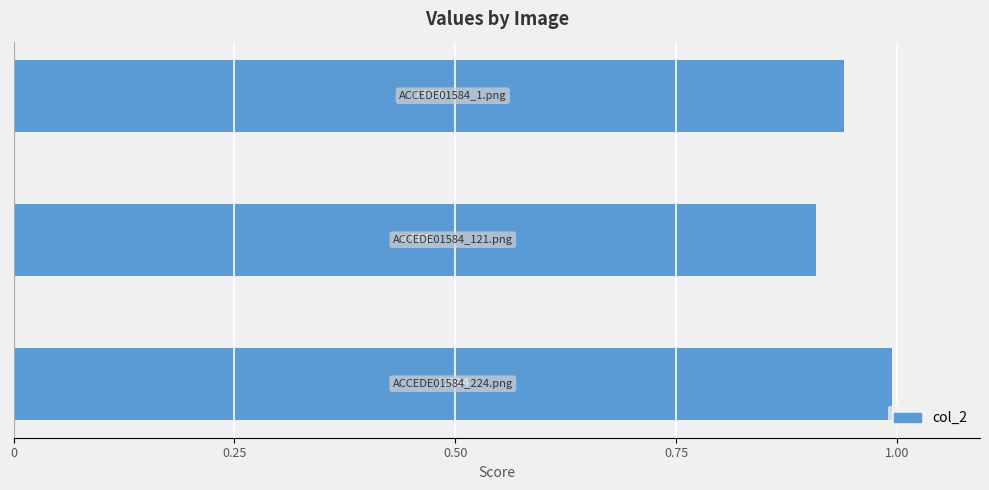

What is the difference between the maximum and minimum values?

0.1